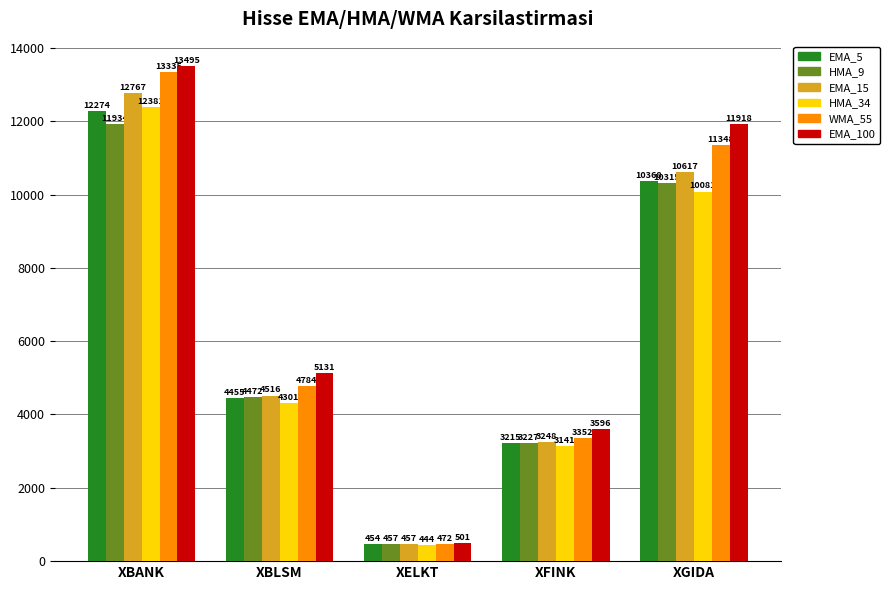

Count the number of data series in this chart.

6